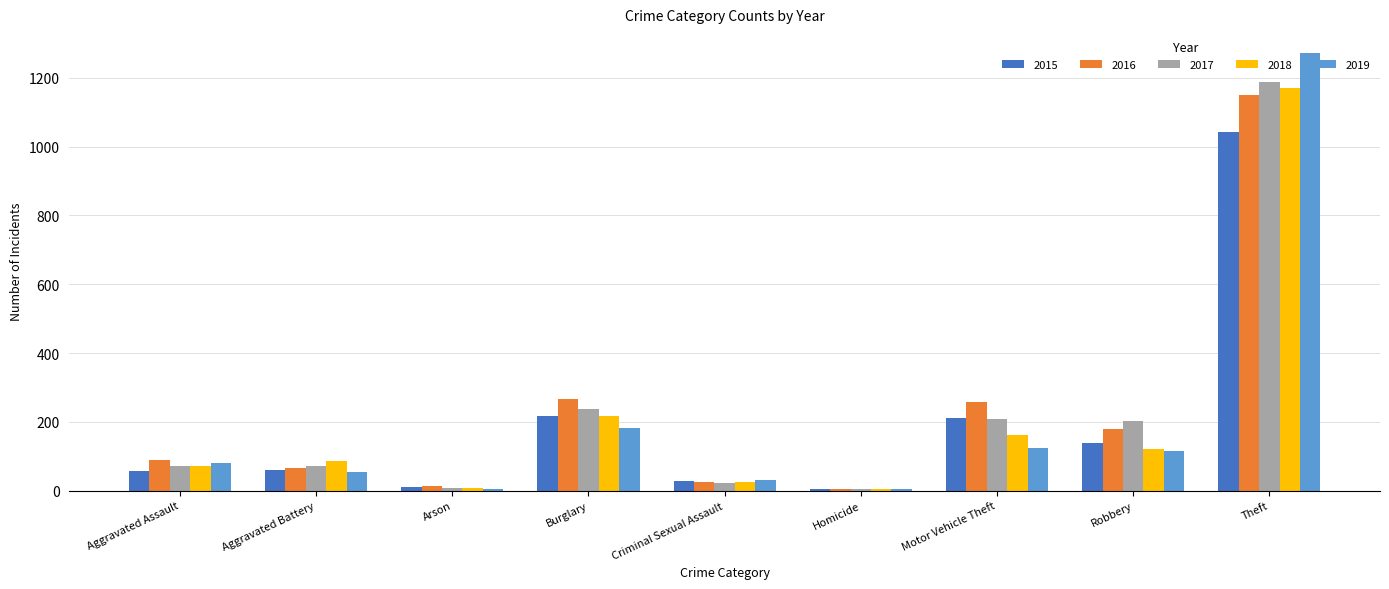

What is the sum of all 2019 values?

1866